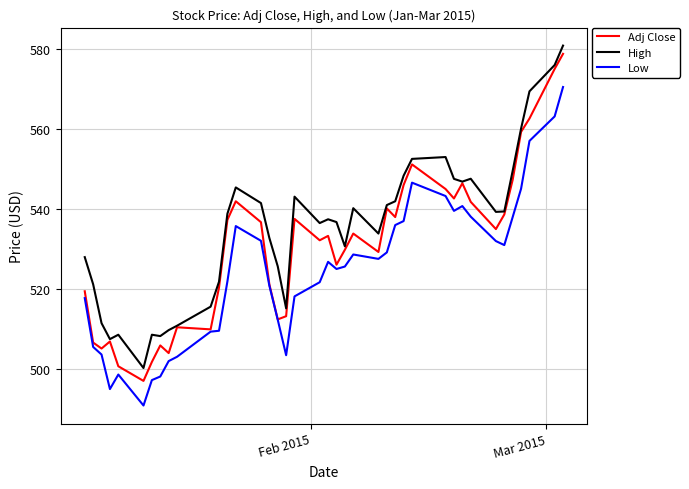

What is the highest value of the Low series?

570.5